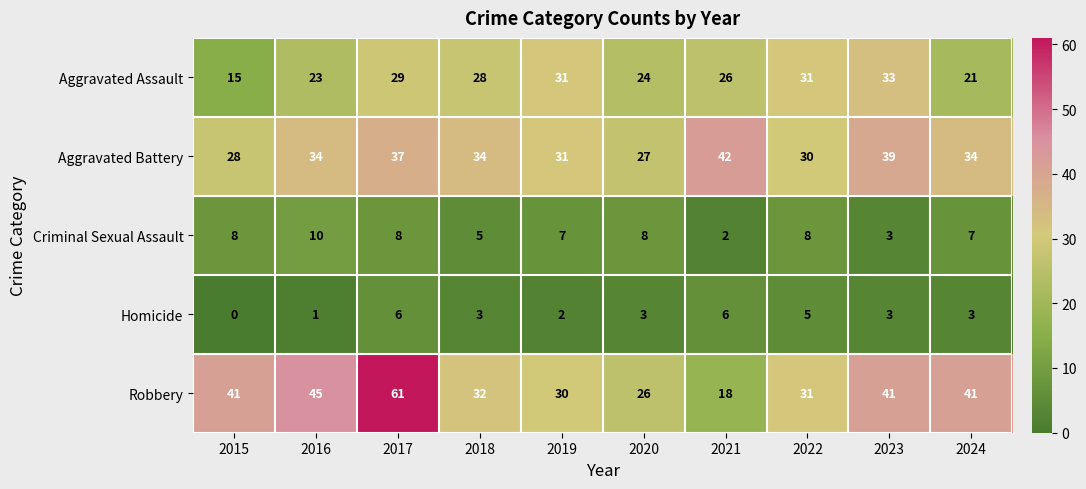

True or false: Robbery has a value of 27 at 2024.

False